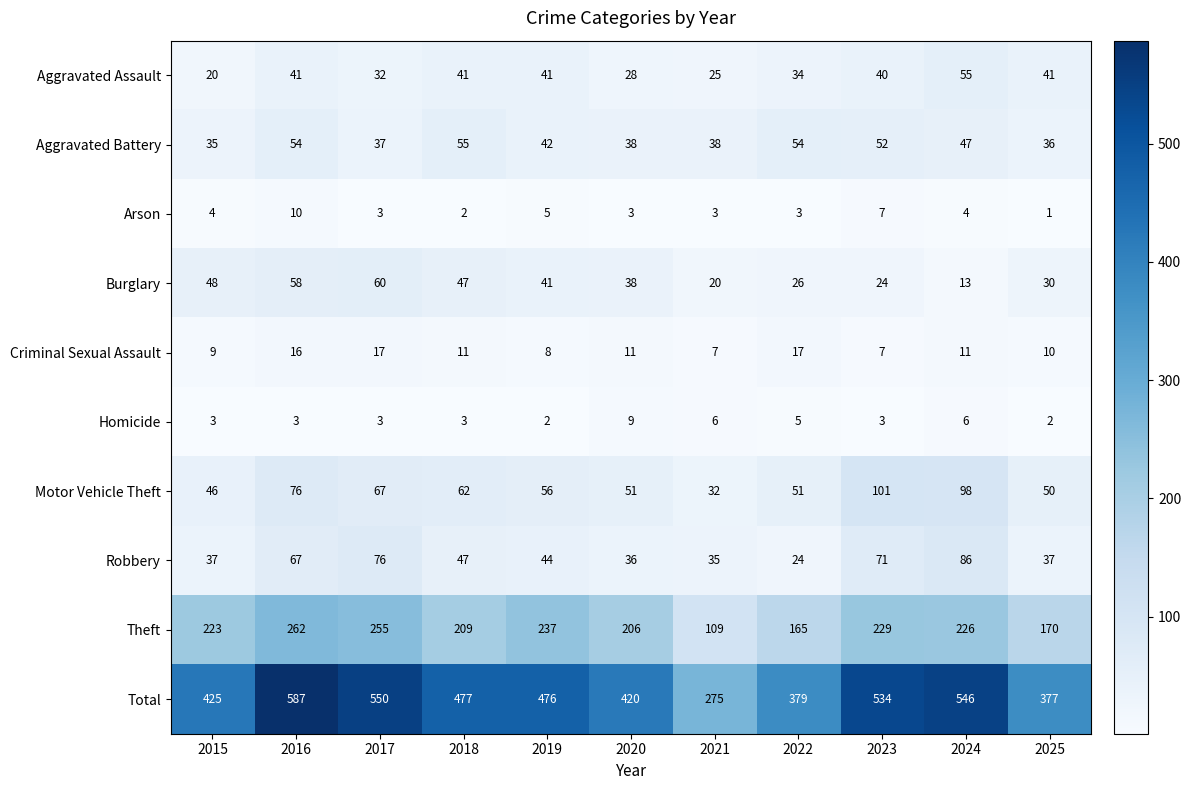

What is the difference between the highest and lowest values at 2016?

584